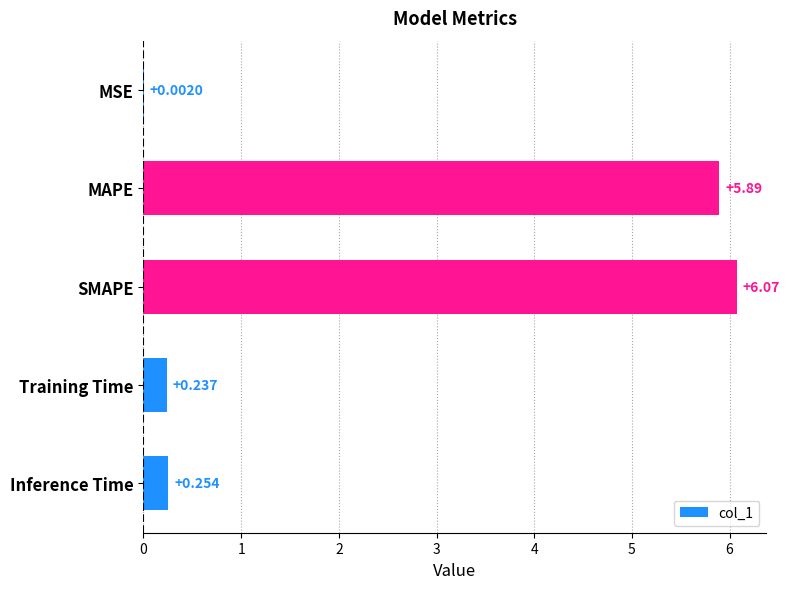

How many categories are shown in the chart?

5